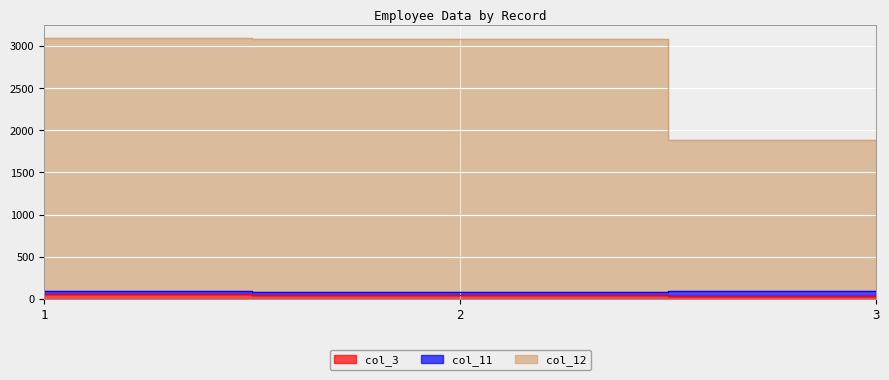

At which label does col_3 reach its peak?

1